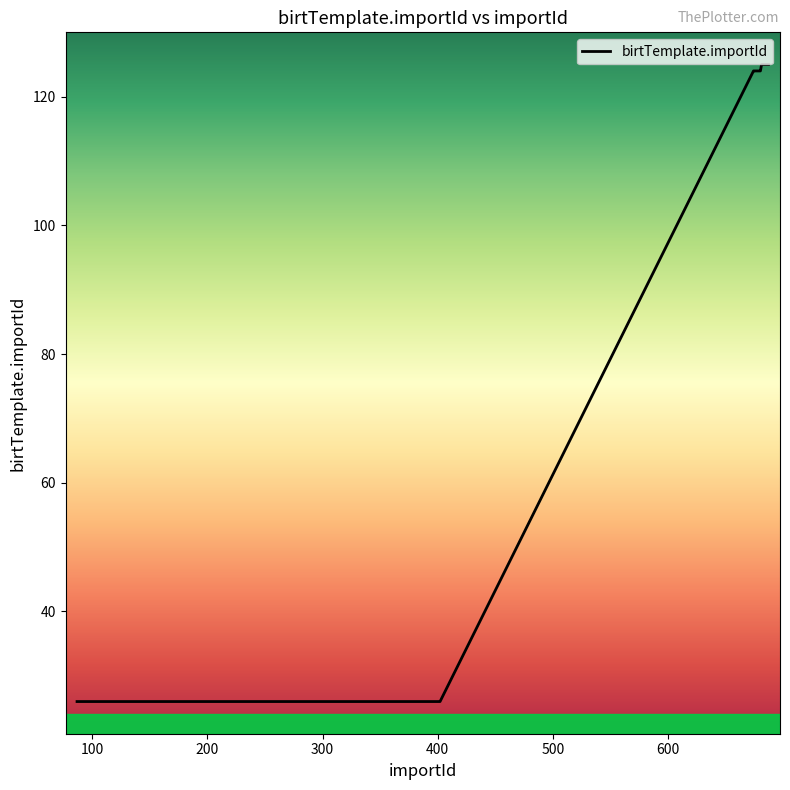

What is the greatest value displayed?

125